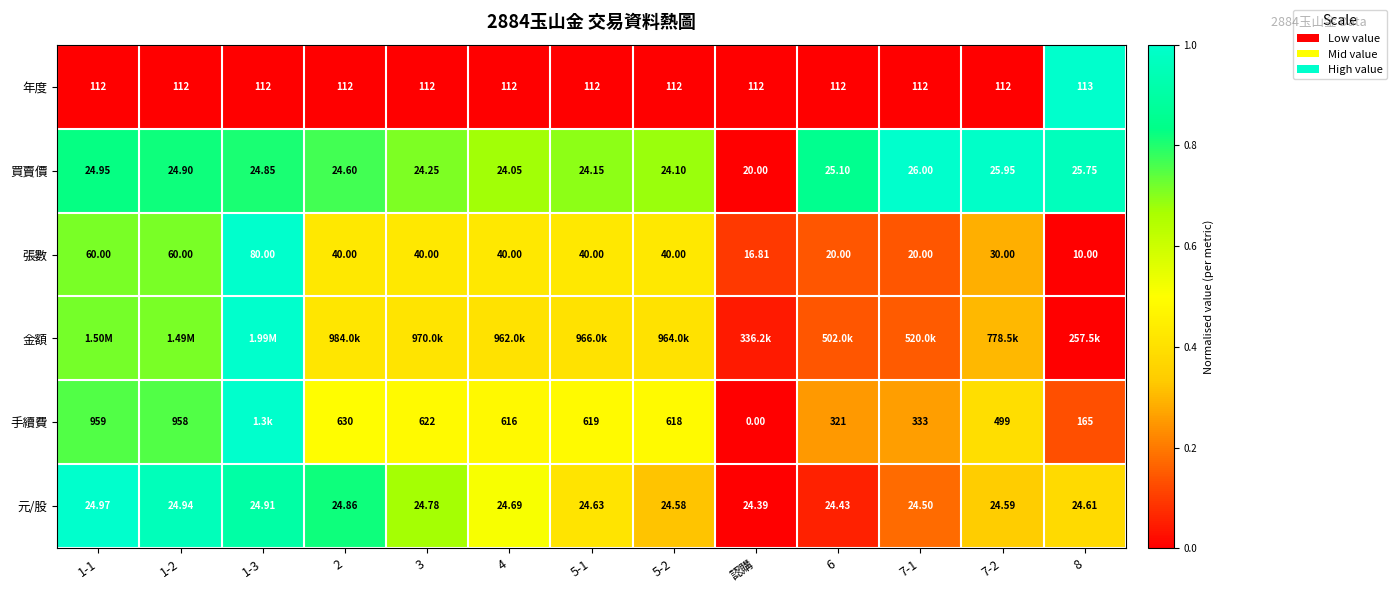

How many distinct data groups are displayed?

6